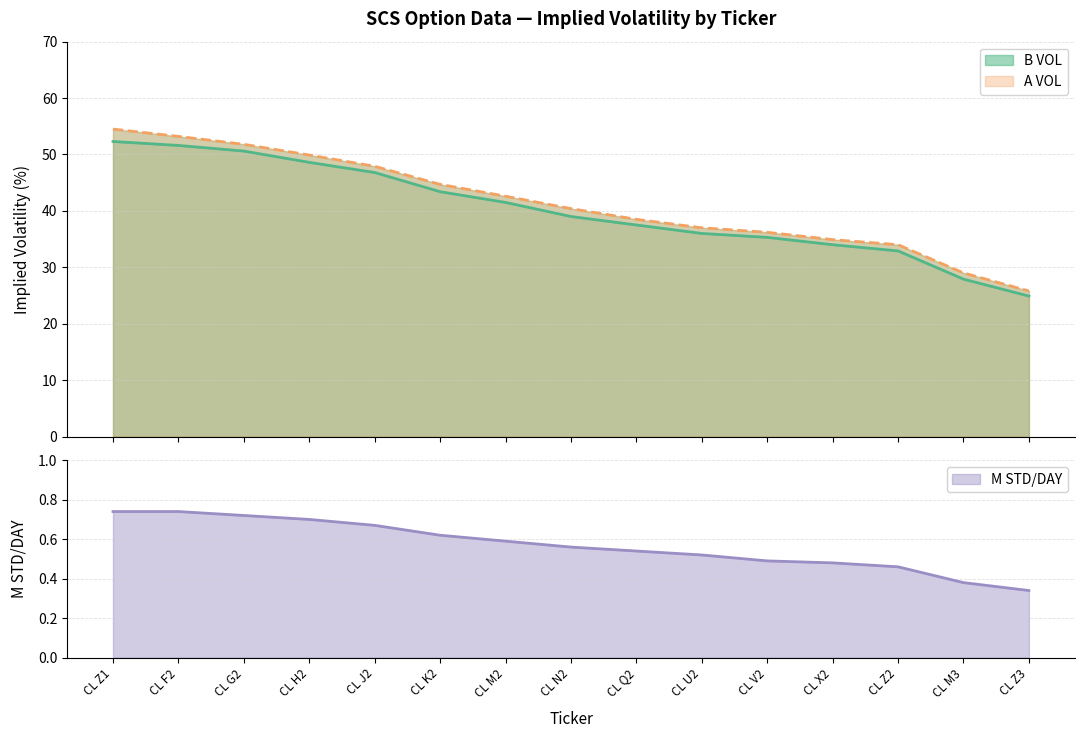

Rank the series by their maximum value, from lowest to highest.

M STD/DAY, B VOL, A VOL